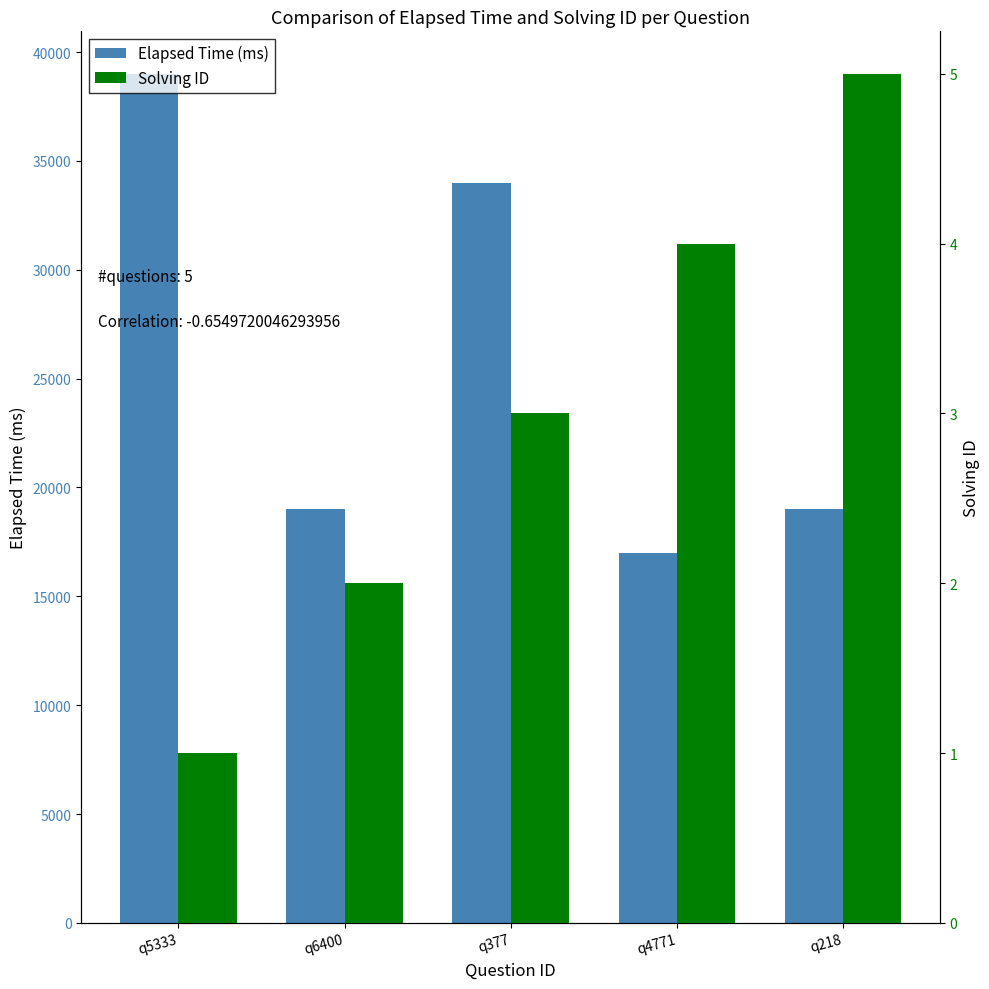

Is it true that Solving ID equals 3 at q377?

True